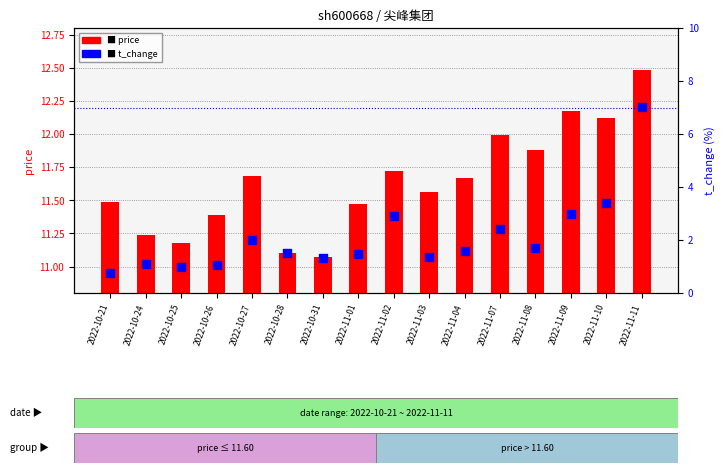

At which category is the sum across all series the highest?

2022-11-11